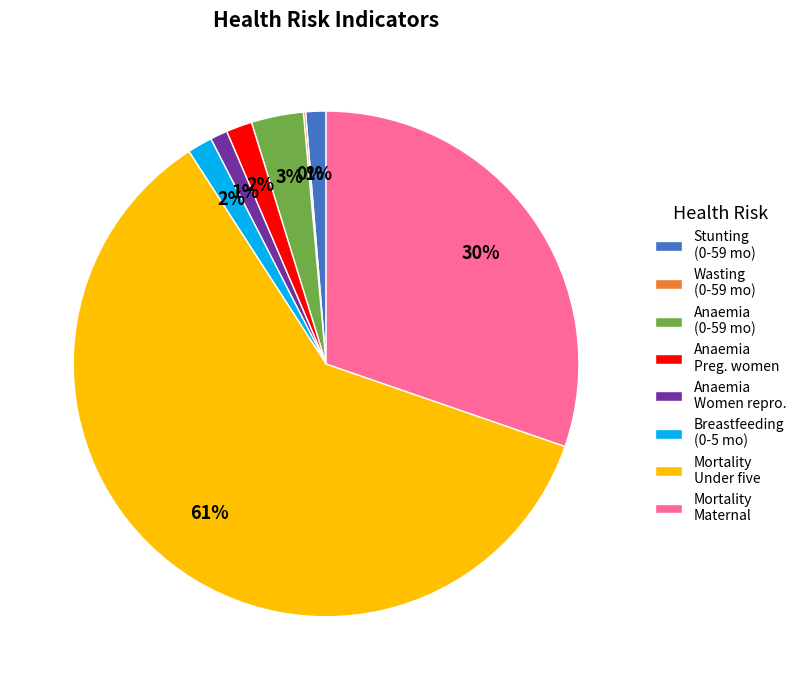

To the nearest percent, what is the average slice percentage?

12%